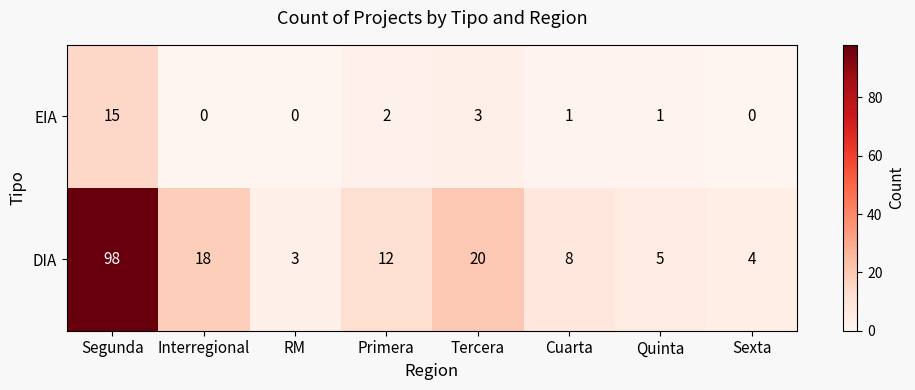

How many values in the DIA series are below 12?

4